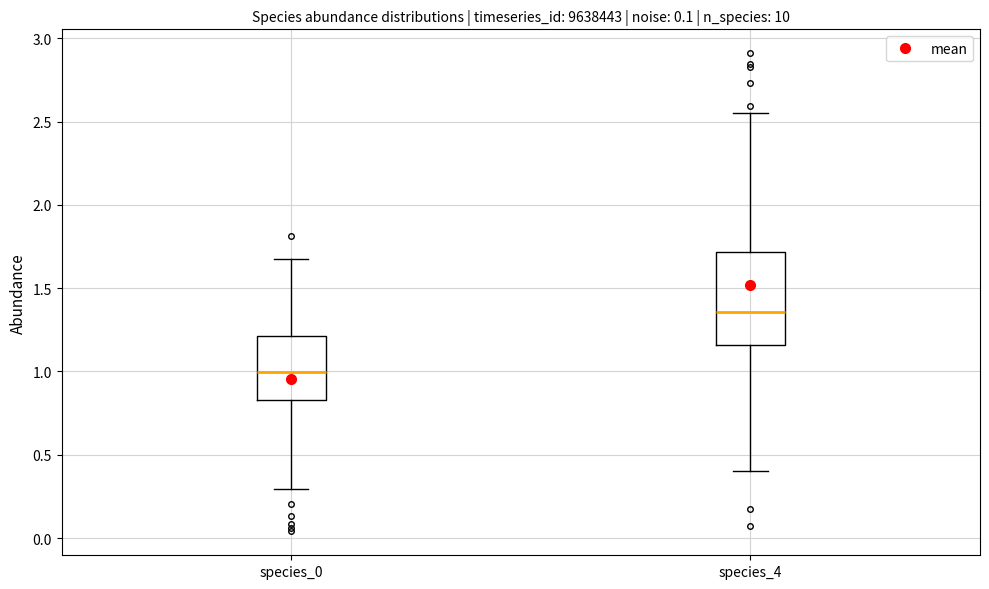

Reading left to right, read every box against the y-axis: the position of its median line, the range the box covers, and the ends of its whiskers. The values are not printed on the chart, so give them approximately, as read against the axis.

species_0: median 1.00, box 0.85 to 1.20, whiskers 0.30 to 1.70
species_4: median 1.35, box 1.15 to 1.70, whiskers 0.40 to 2.55